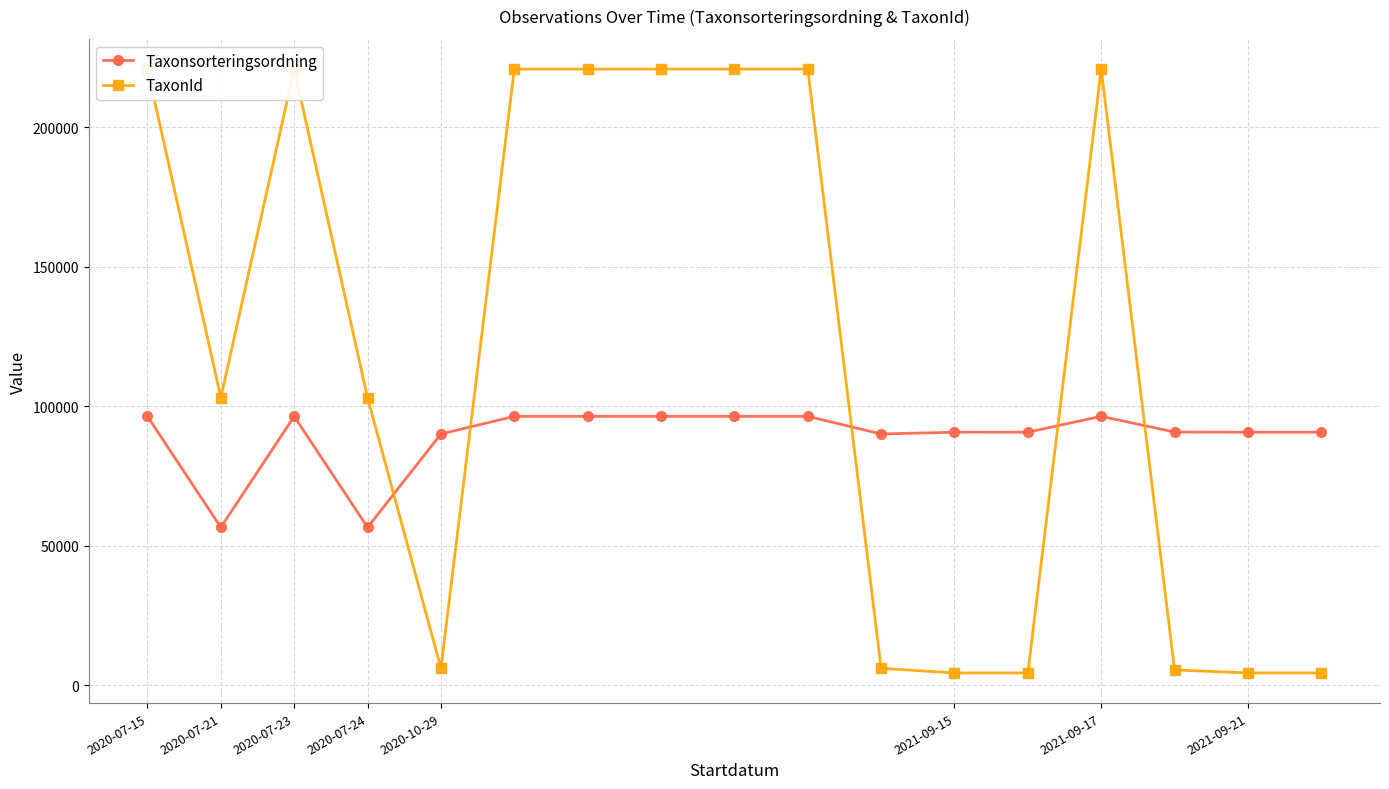

The Taxonsorteringsordning series shows 36068 at 2020-10-29. True or false?

False